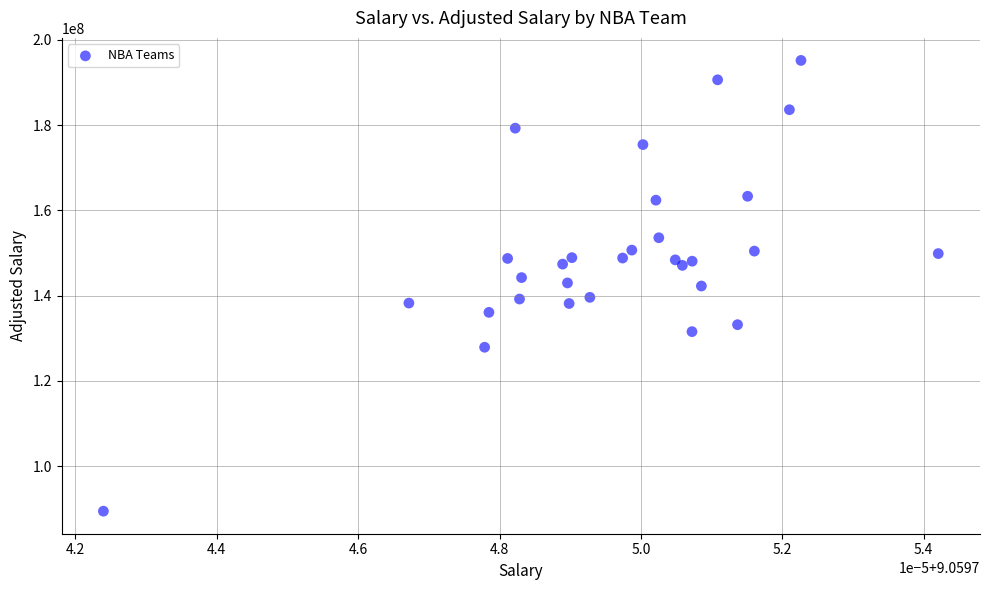

What is the range of Y values (max minus min)?

105742046